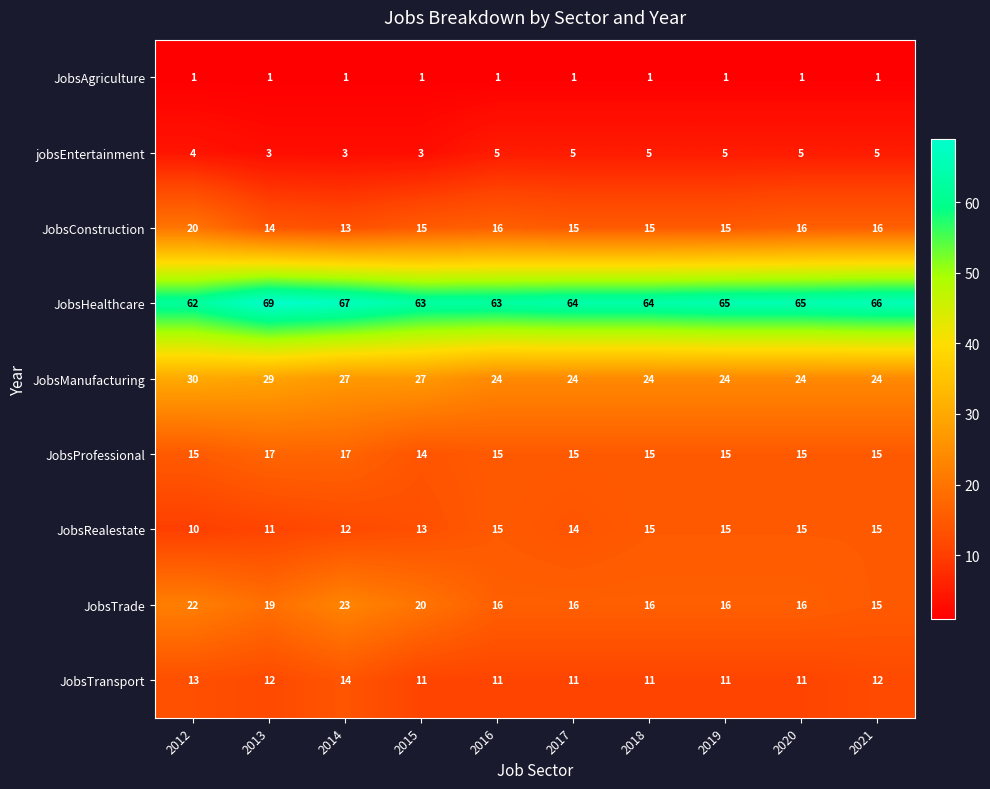

The JobsProfessional series shows 14 at 2015. True or false?

True